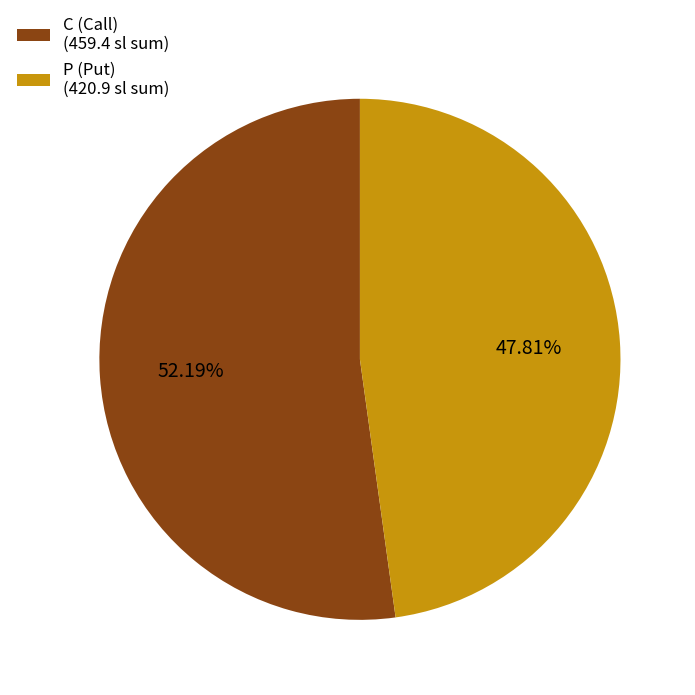

What is the ratio of the value at C to the value at P?

1.1